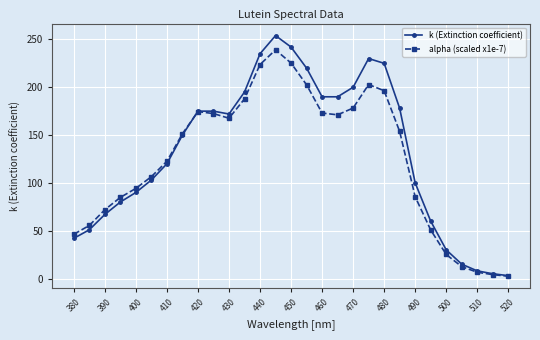

What is the value of the alpha (scaled x1e-7) point at the 4th from the left?

84.8